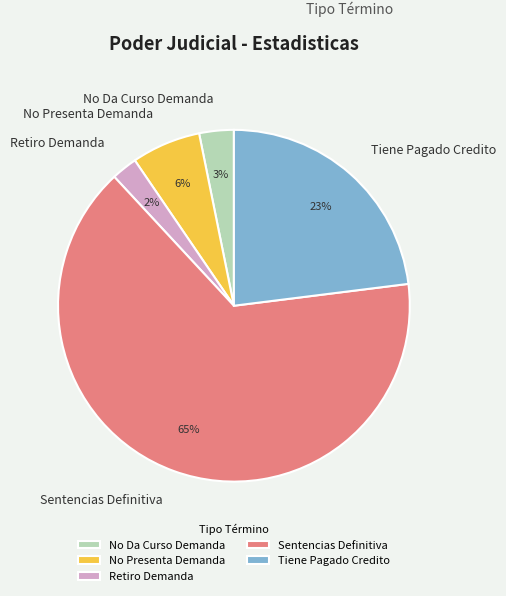

True or false: Tiene Pagado Credito accounts for 23% of the total.

True